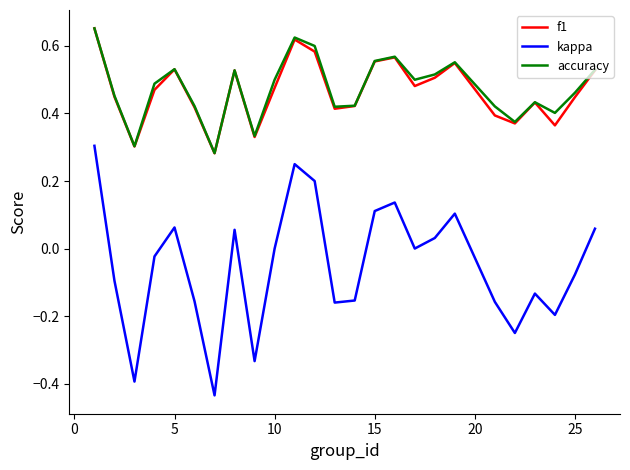

True or false: accuracy and kappa cross at least once.

False